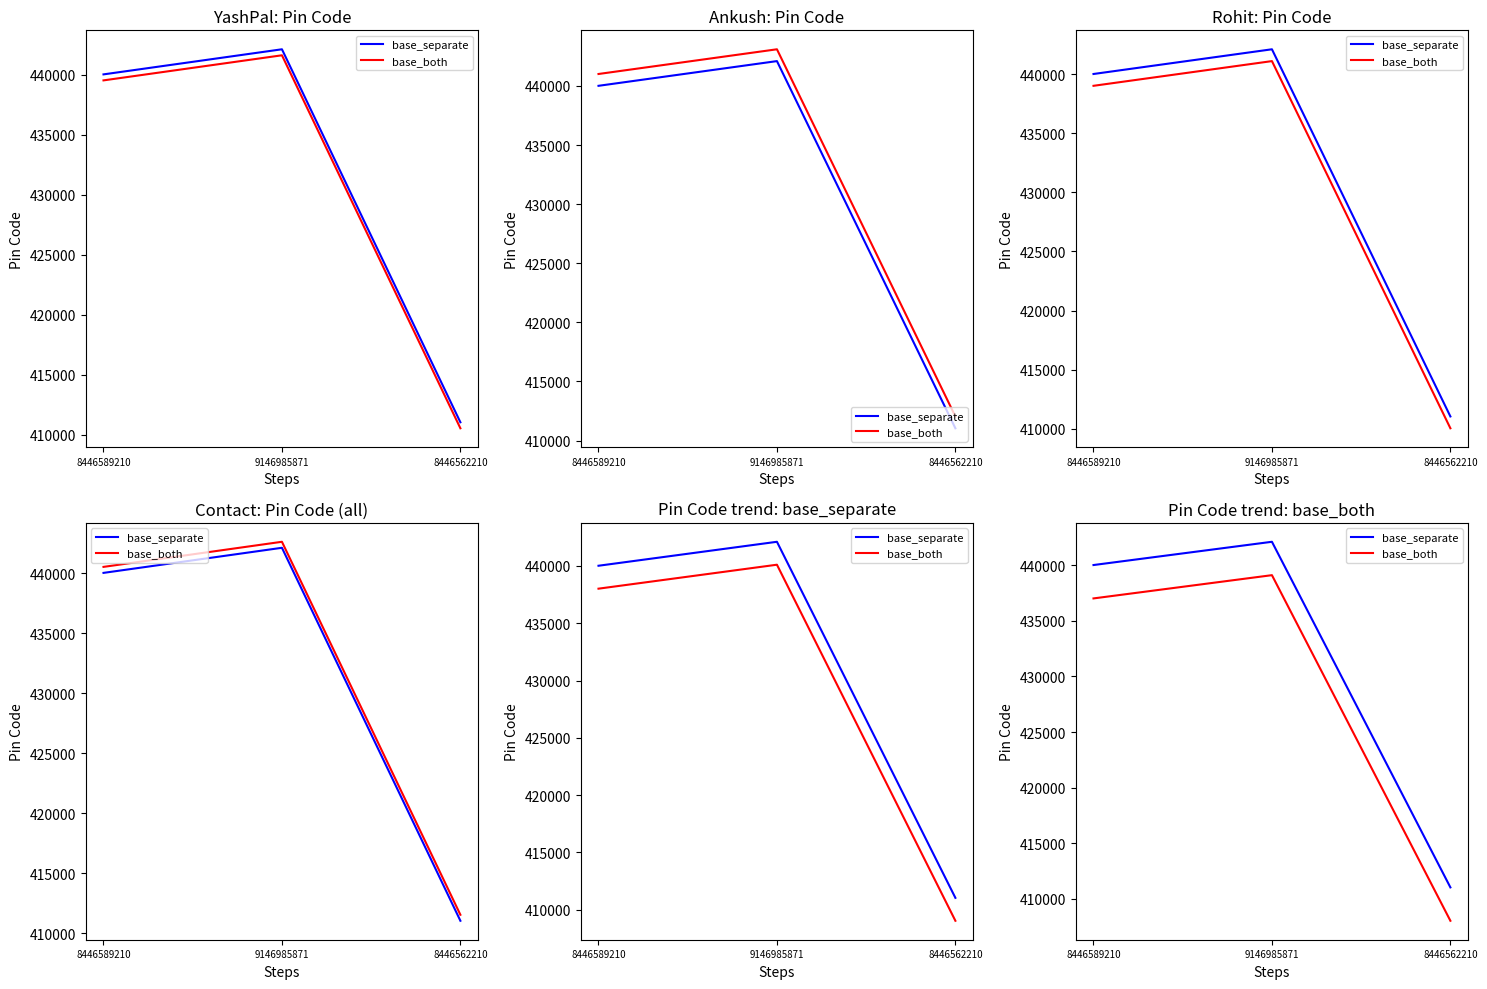

List the series in order of their peak value, lowest first.

base_both, base_separate